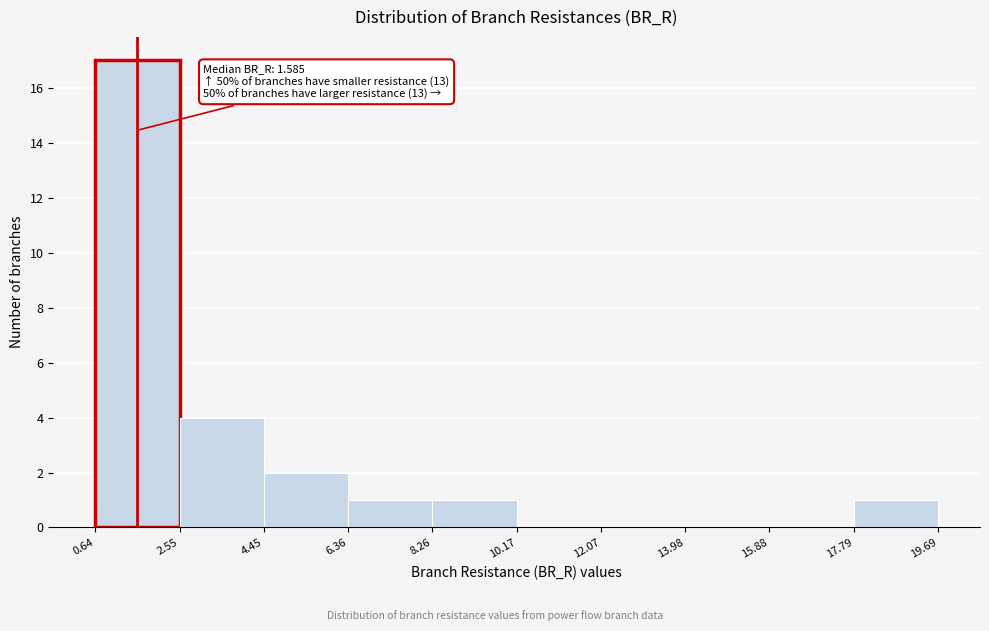

Over which range of the x-axis is the bar tallest?

0.64 to 2.55